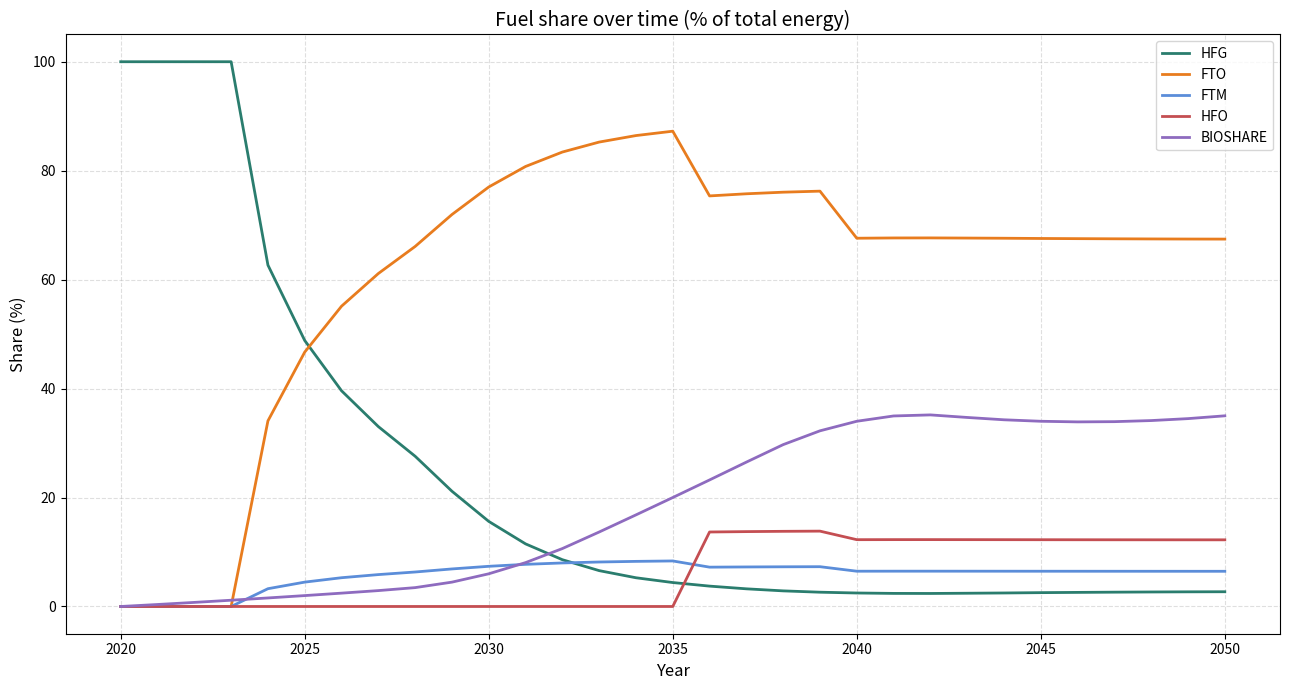

What is the greatest value displayed?

100.0